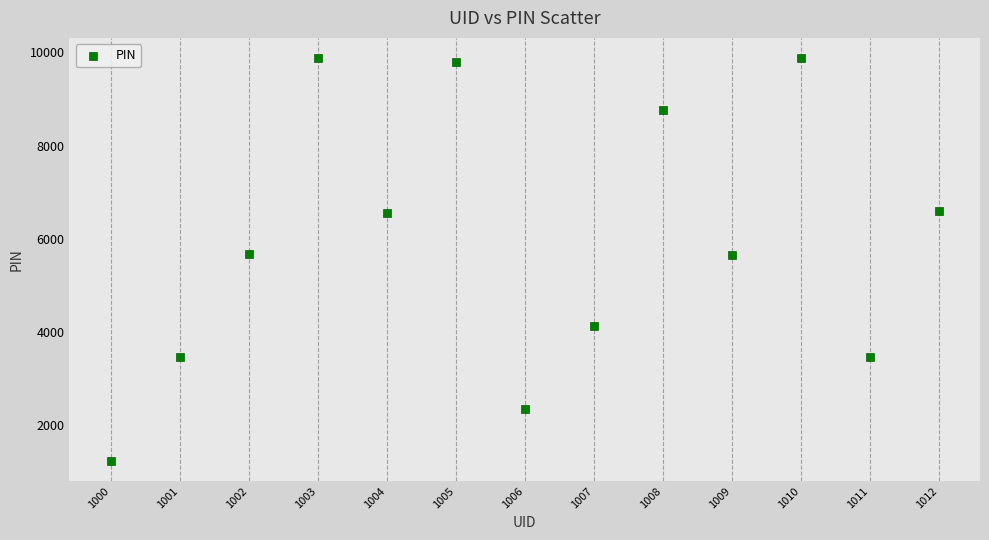

What is the range of Y values (max minus min)?

8642